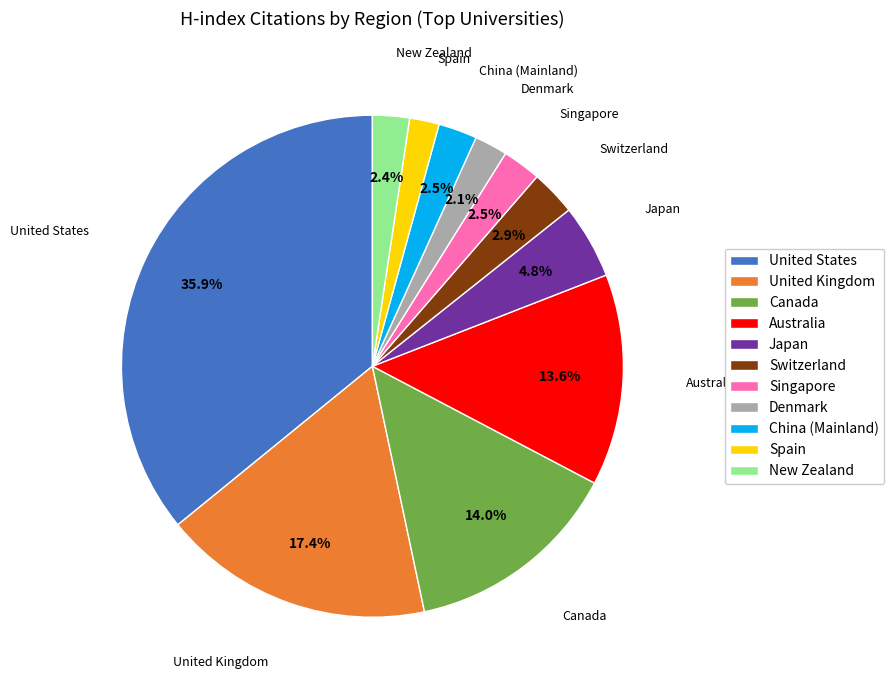

How many segments does this pie chart have?

11